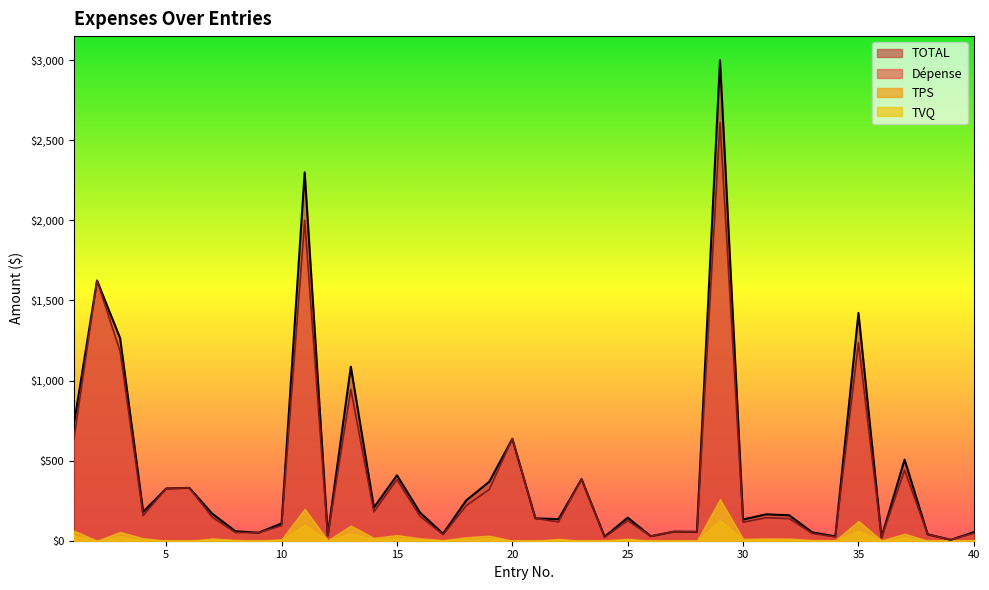

The TOTAL series shows 15.3 at 38. True or false?

False